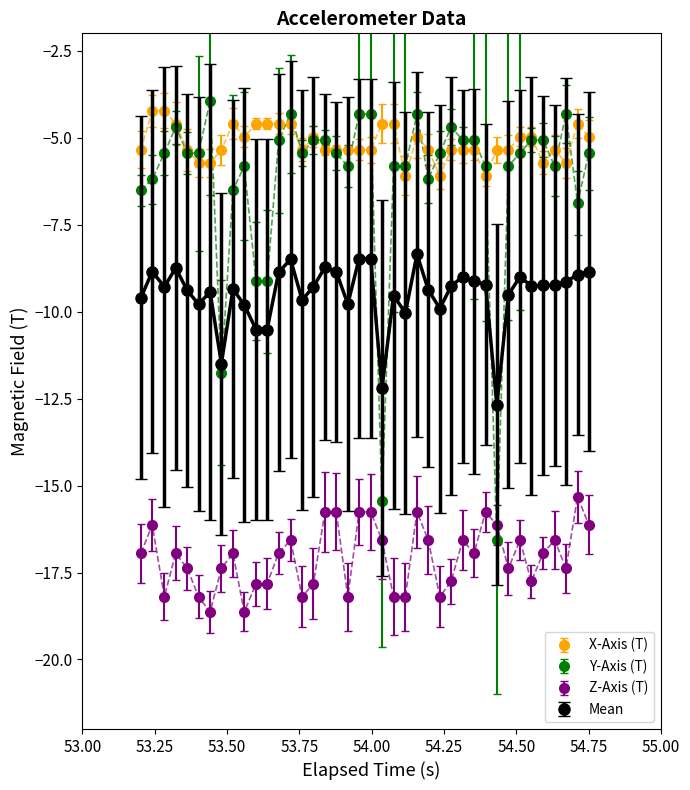

True or false: Mean and Z-Axis (T) intersect in this chart.

False